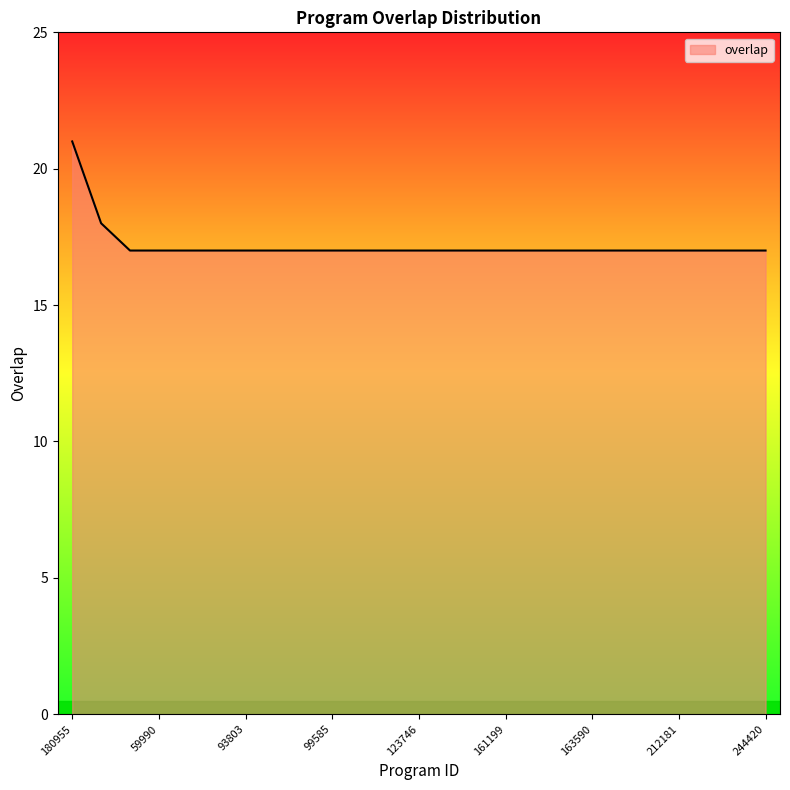

How many values are between 17 and 18?

24